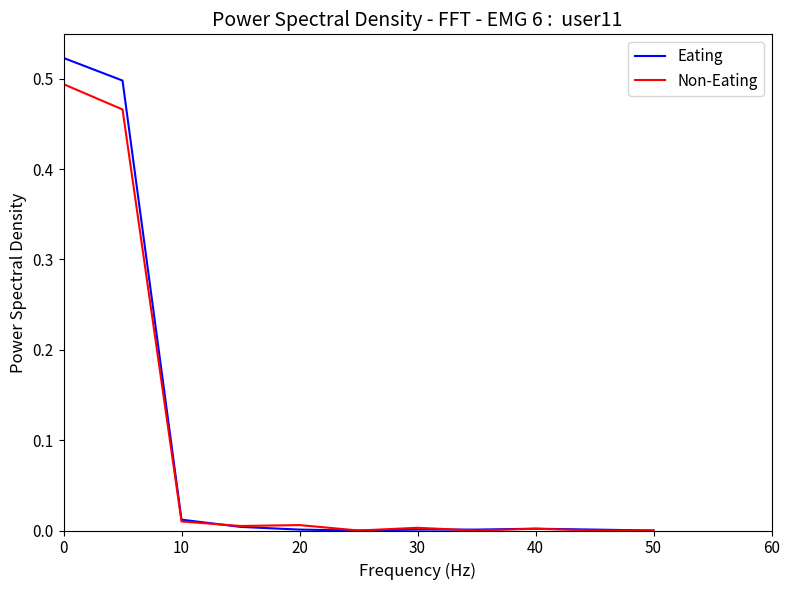

Which series has the widest spread of values?

Eating